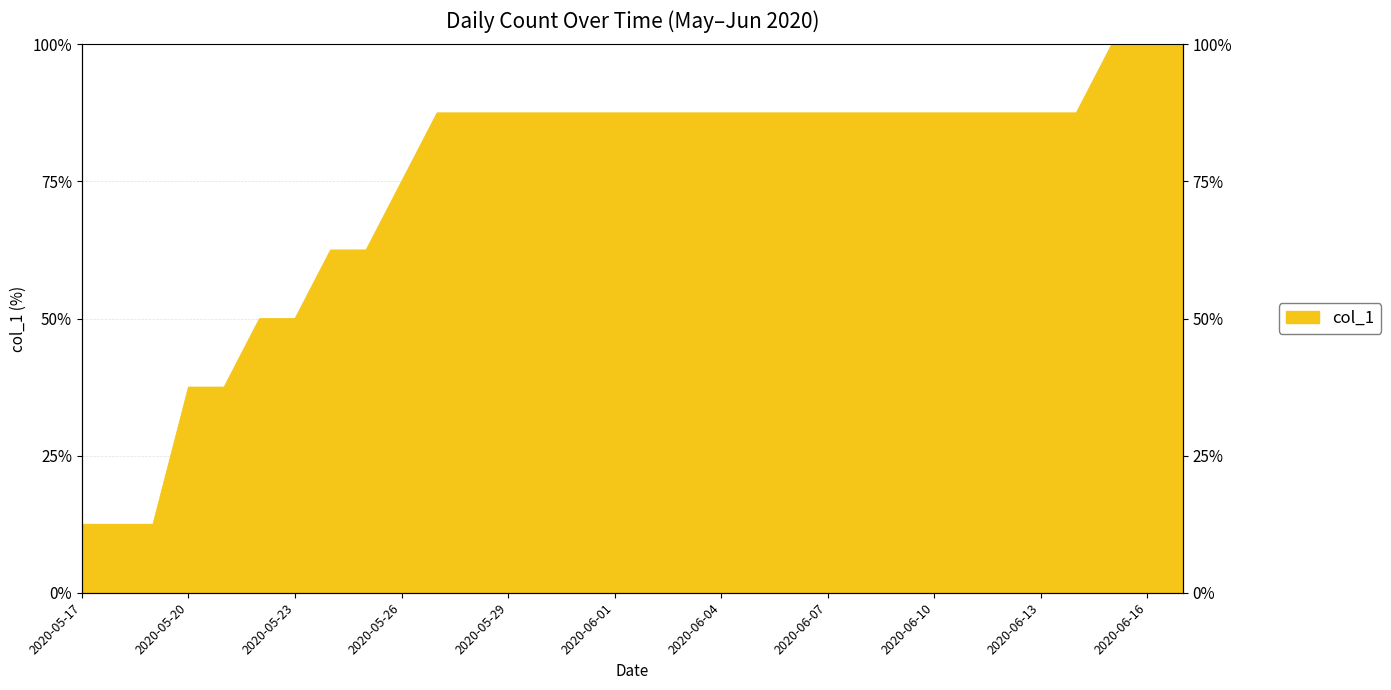

Which label corresponds to the smallest value in the chart?

2020-05-17